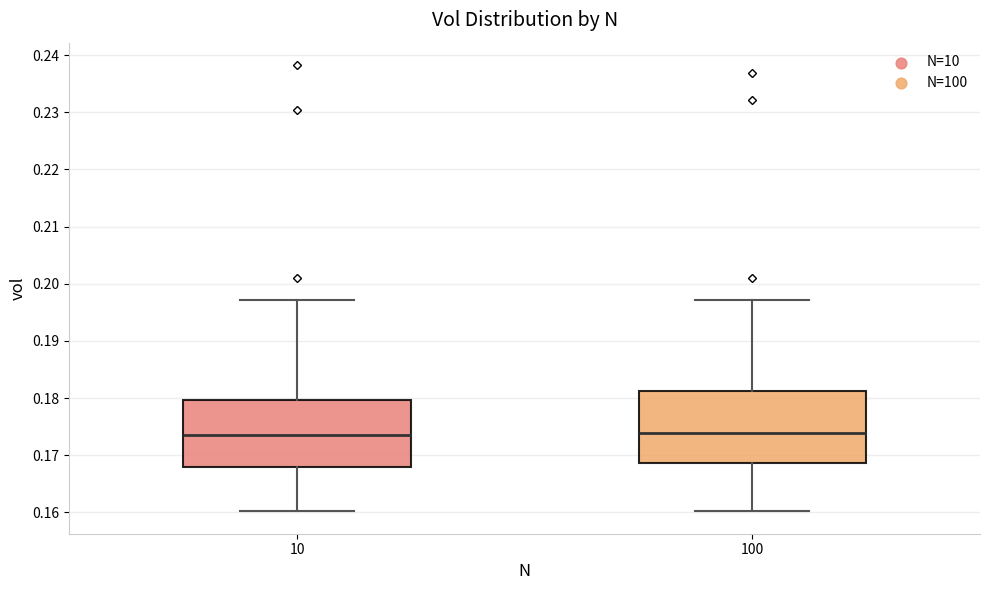

Reading left to right, transcribe this box plot: for each box, give where its median line is, the range the box spans, and where its two whiskers end, as read against the y-axis. The values are not printed on the chart, so give them approximately, as read against the axis.

10: median 0.174, box 0.168 to 0.180, whiskers 0.160 to 0.197
100: median 0.174, box 0.169 to 0.181, whiskers 0.160 to 0.197